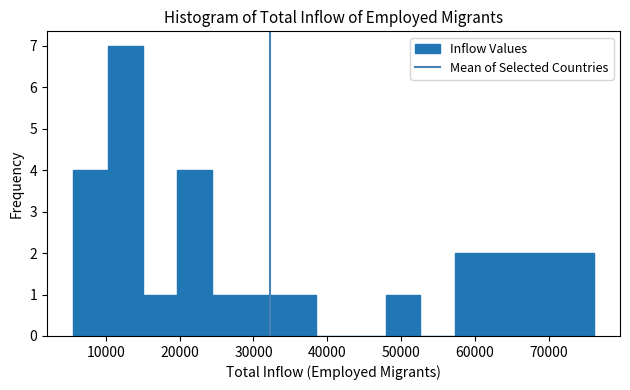

What is the height of the bar covering 10000 to 15000 on the x-axis? Neither the bar edges nor the heights are printed on the chart, so give them approximately, as read against the axes.

7